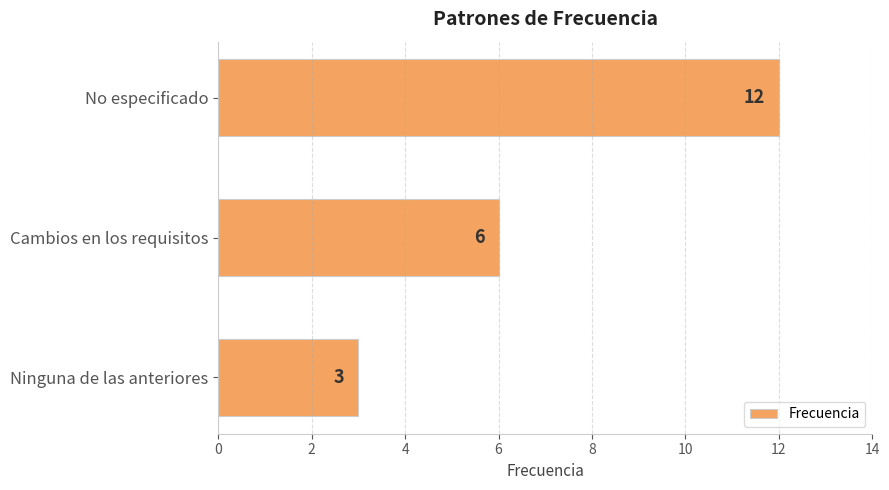

Rank the categories by value from lowest to highest.

Ninguna de las anteriores, Cambios en los requisitos, No especificado